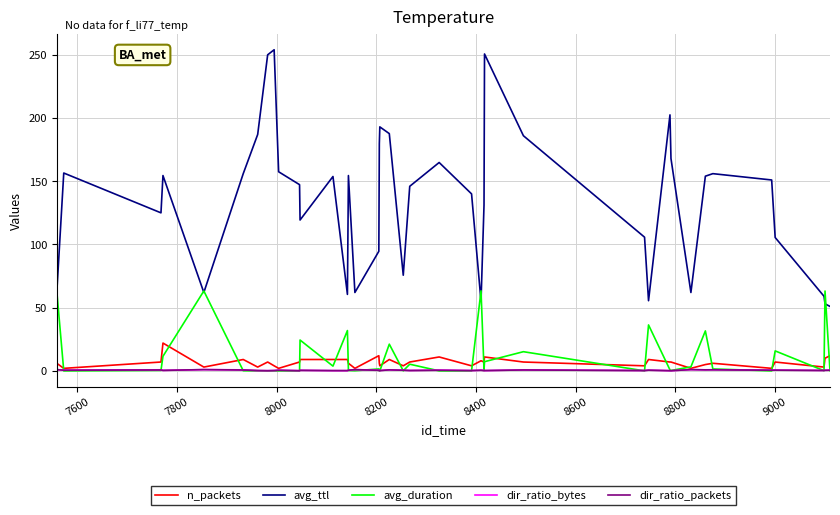

How many lines are shown in the chart?

5